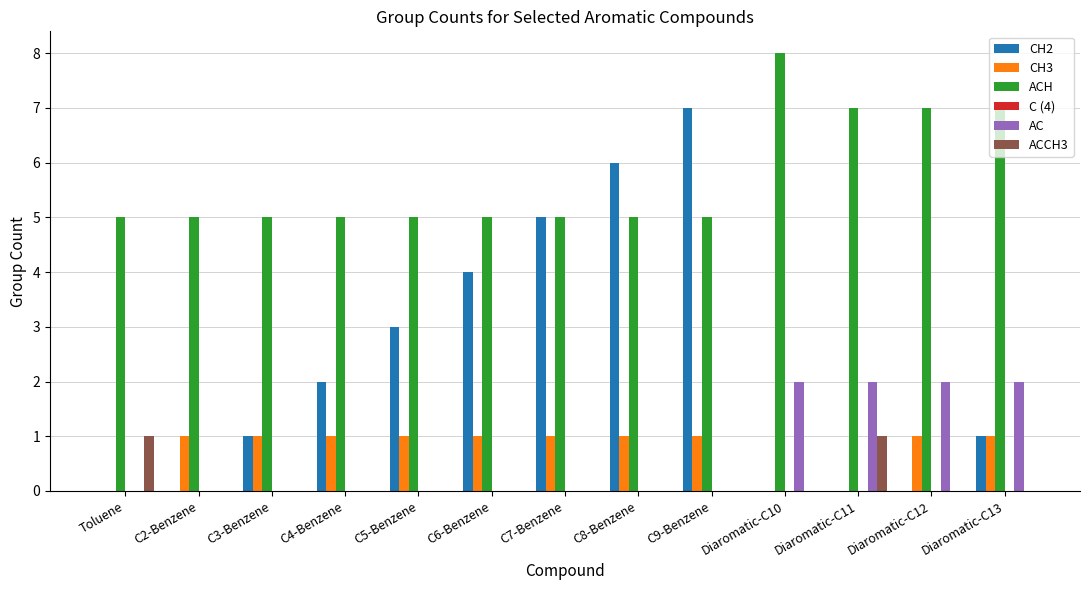

How many data points does each series have?

13